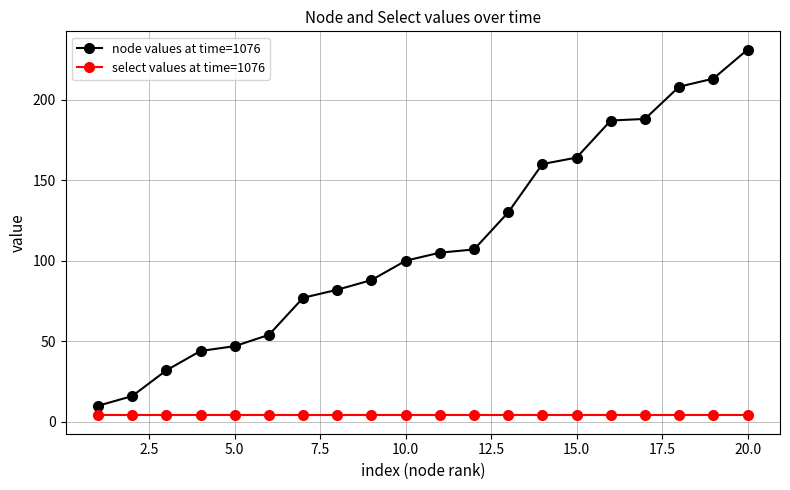

What is the sum of all select values at time=1076 values?

80